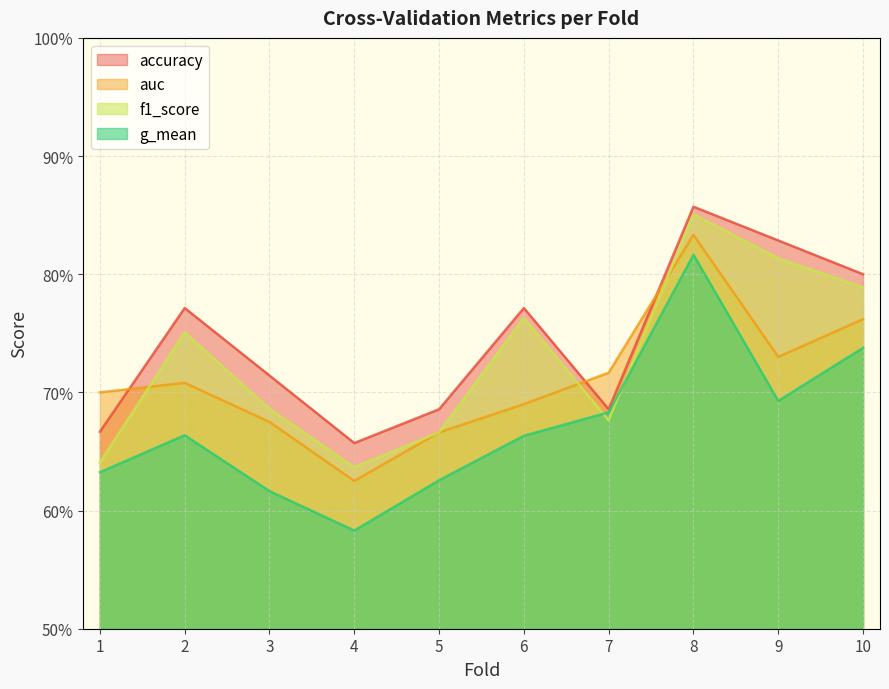

What is the sum of all auc values?

7.1